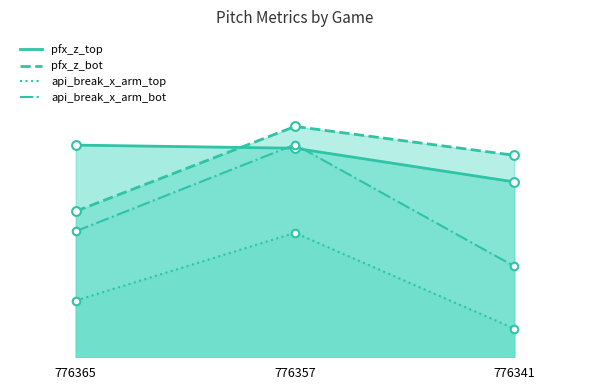

Which series has the largest total across all categories?

pfx_z_top